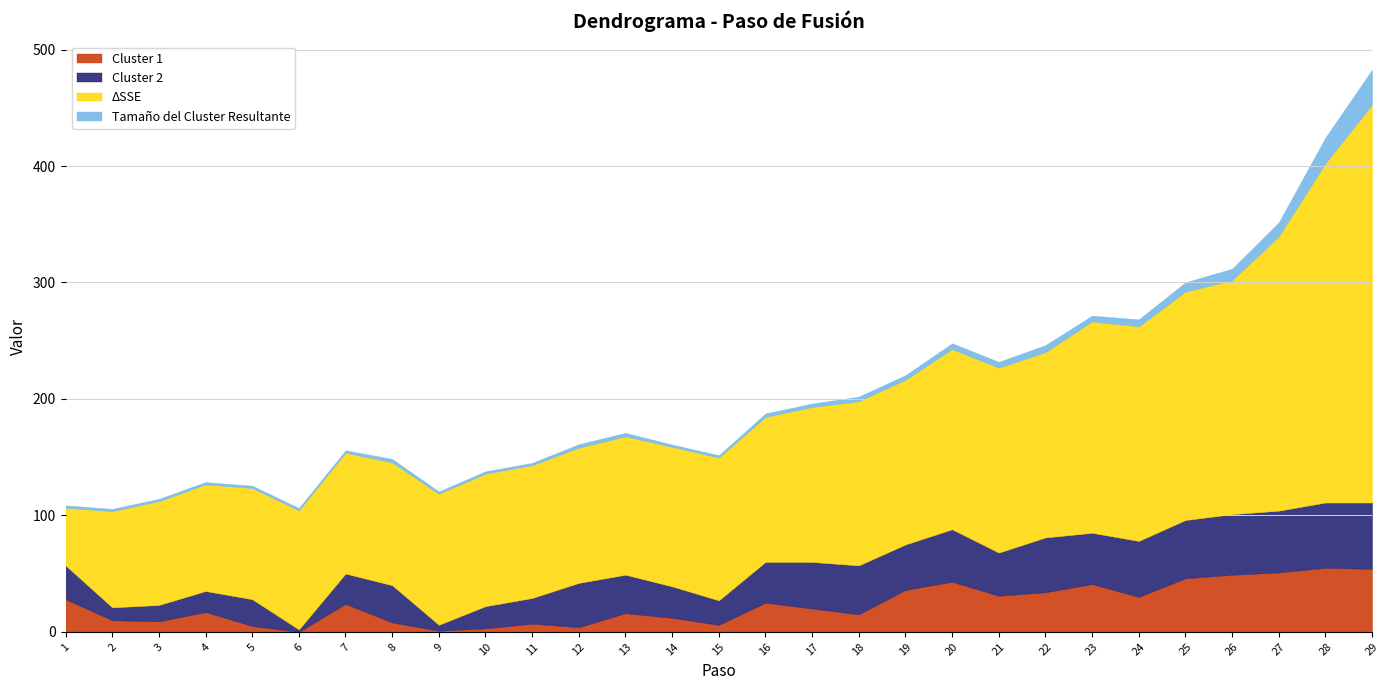

Which series has the largest range (max minus min)?

ΔSSE